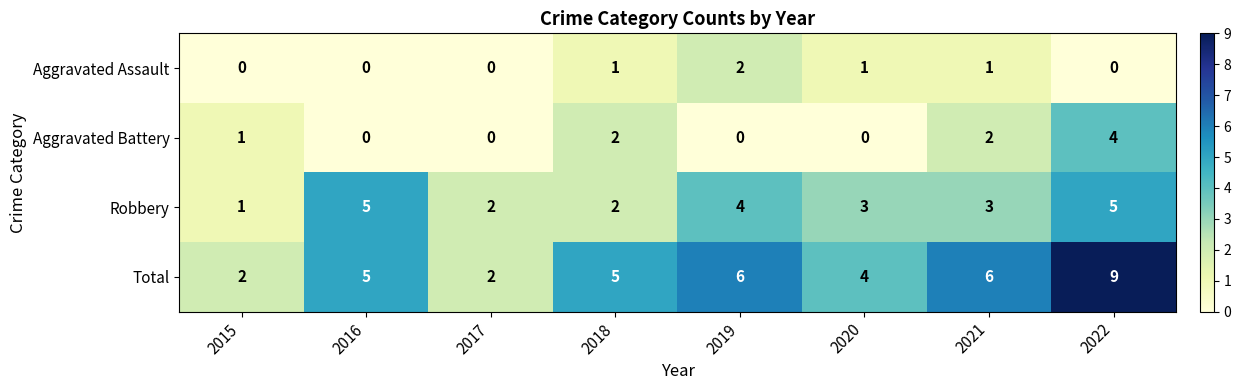

Which series has the widest spread of values?

Total